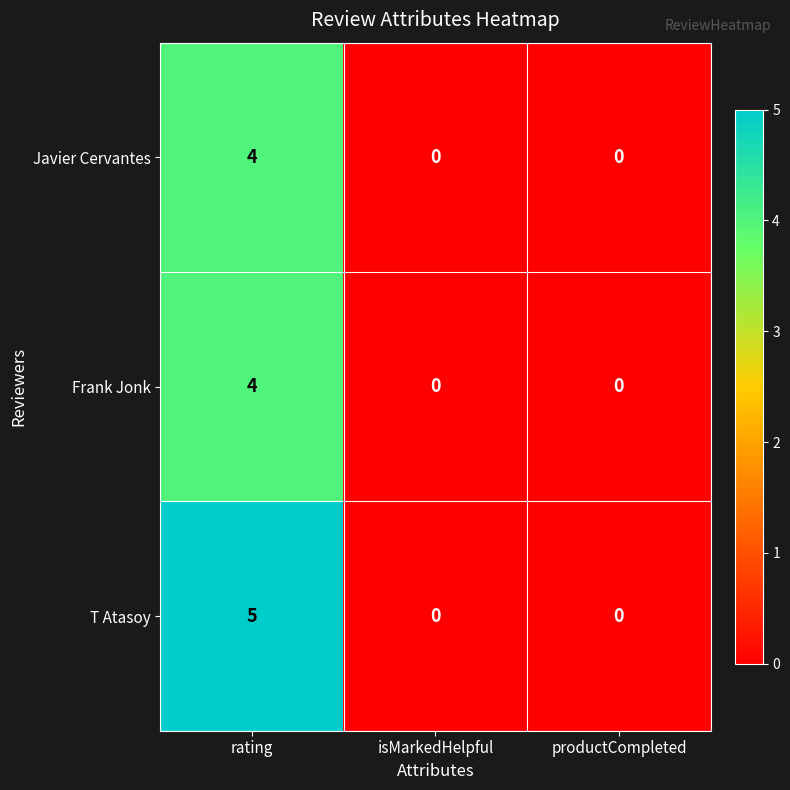

What is the difference between the maximum and second lowest values in the T Atasoy series?

5